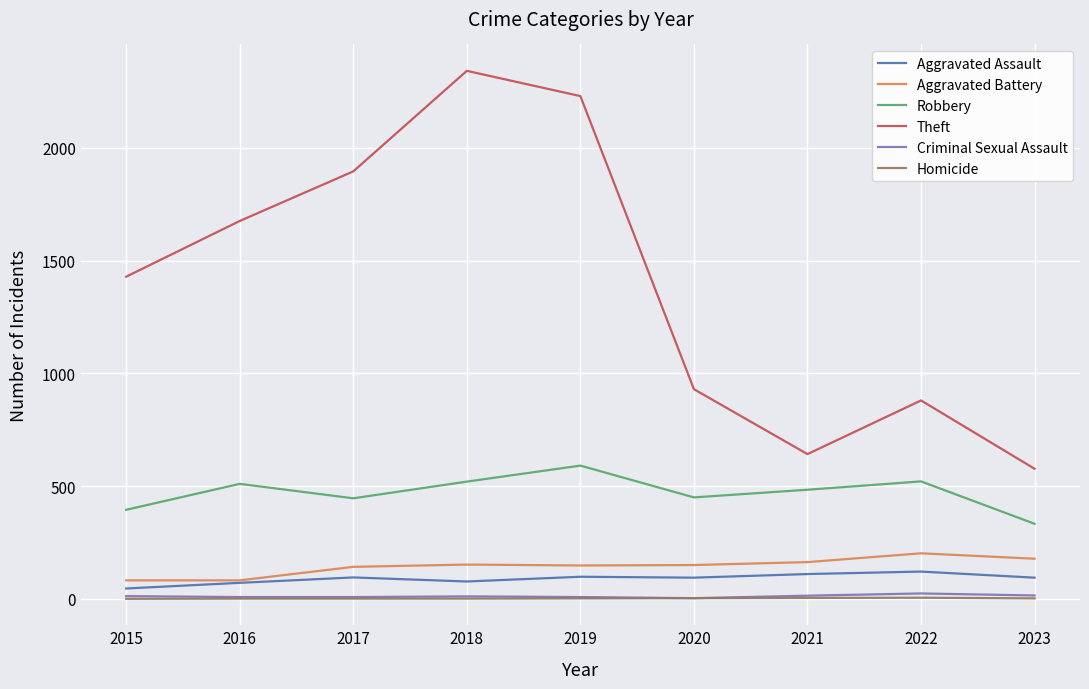

What is the minimum value for Theft?

577